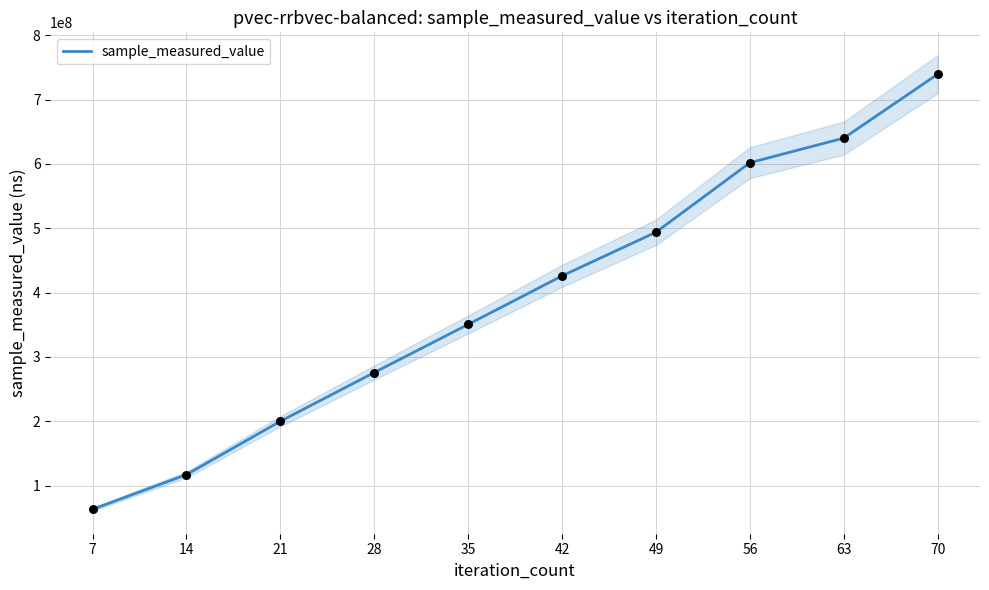

What is the change in value from 21 to 56?

+402077090